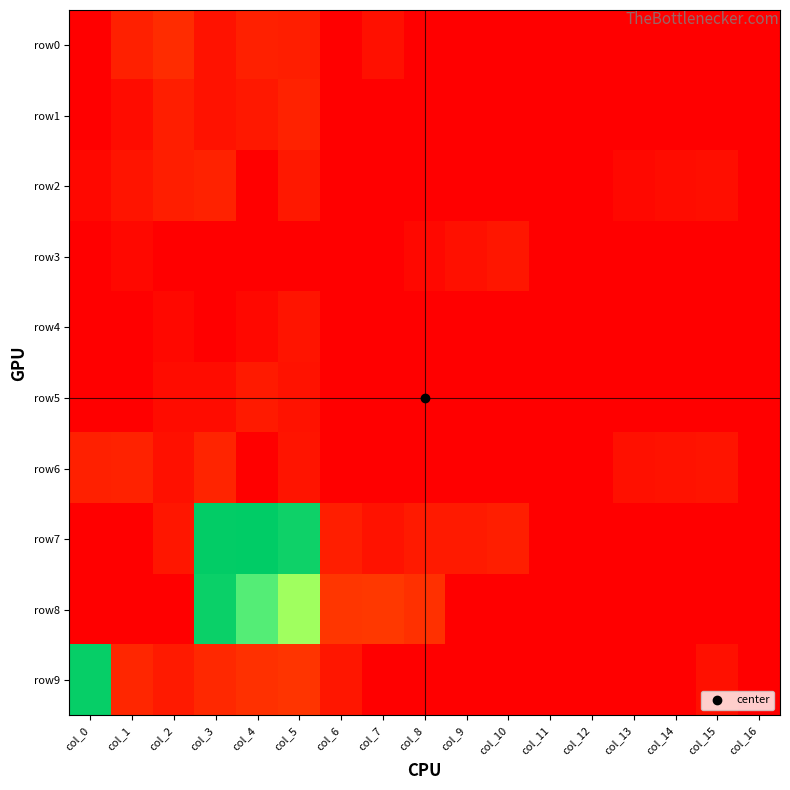

What is the greatest value displayed?

58.9